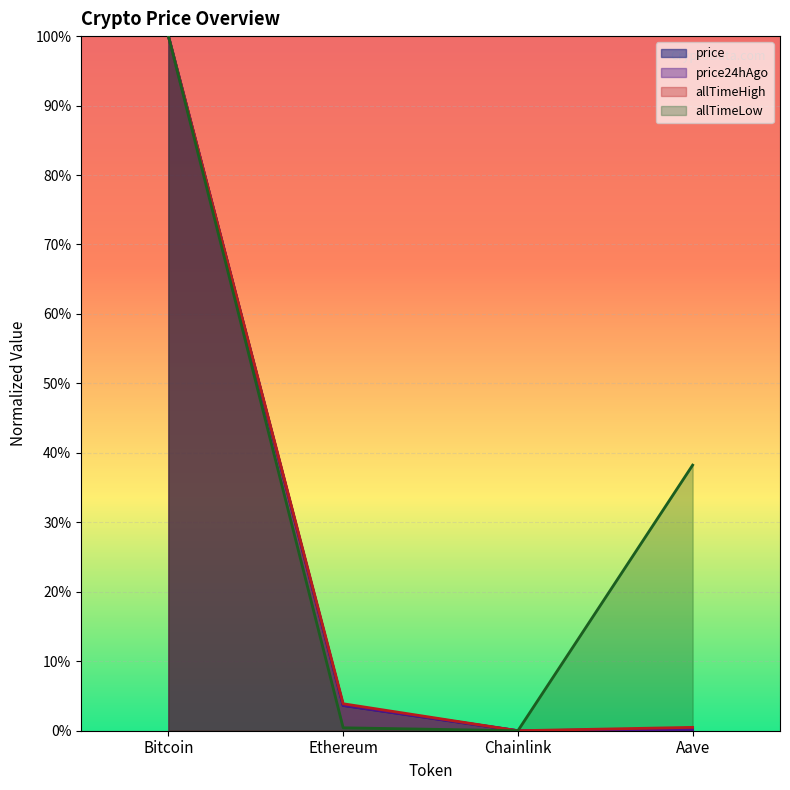

At which category does allTimeHigh reach its first local valley?

Chainlink